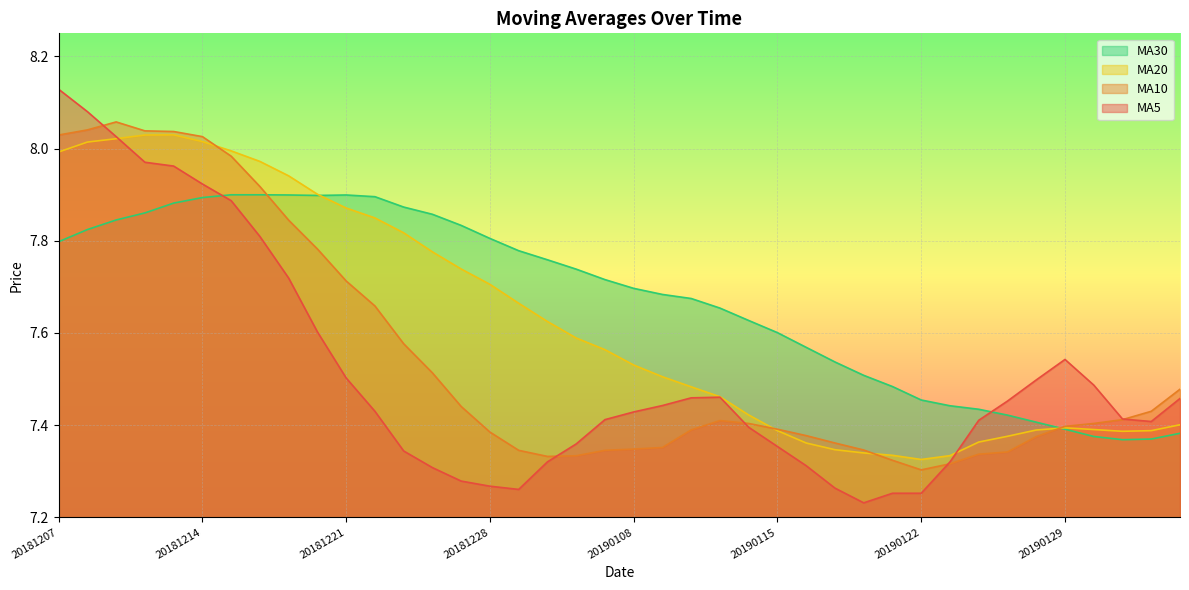

What are all the series names shown in the legend?

MA30, MA20, MA10, MA5